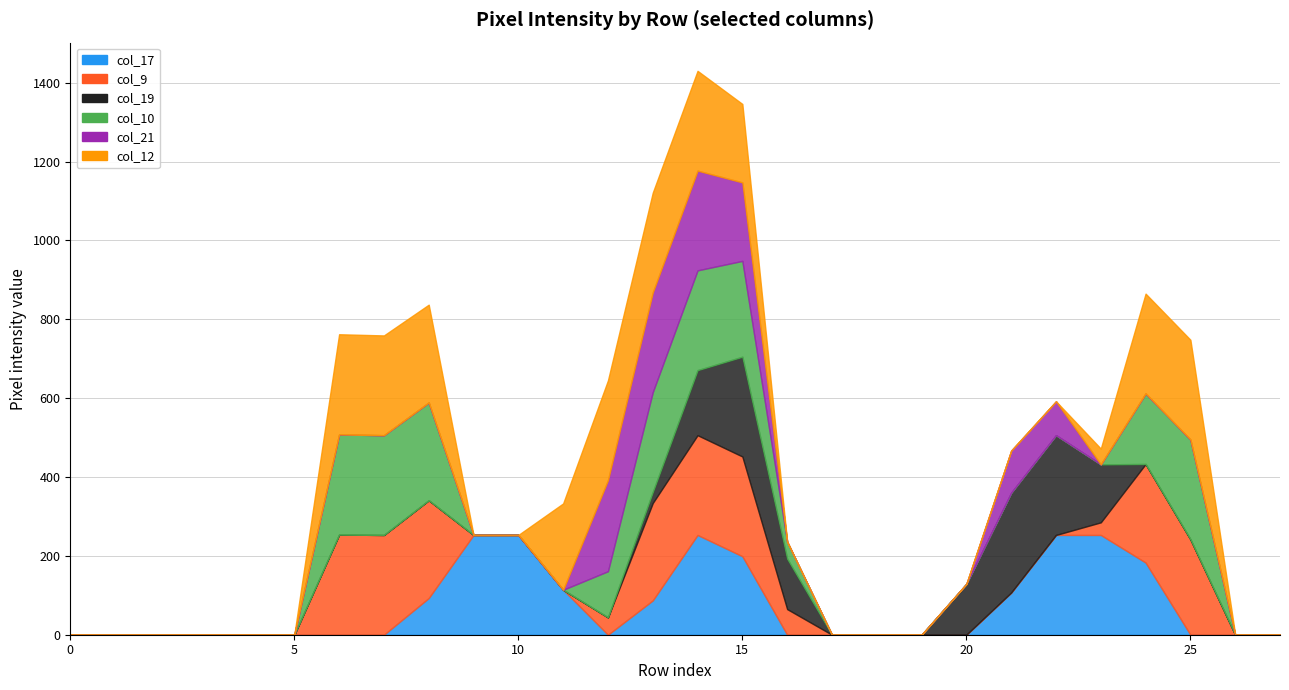

The value of col_12 at 24 is 391. True or false?

False